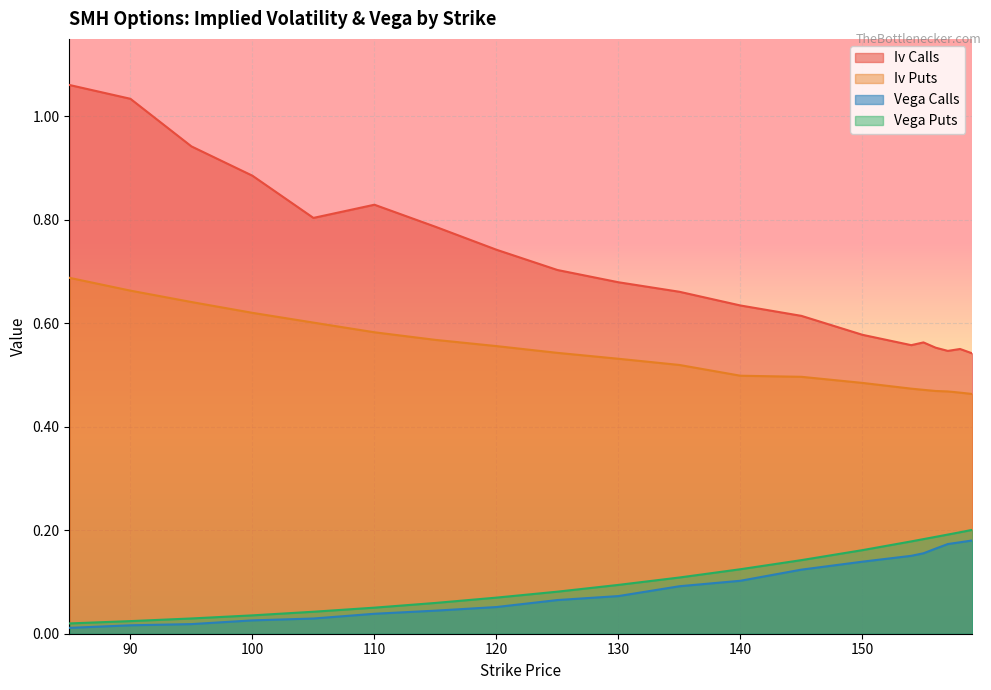

True or false: iv_puts and vega_calls intersect in this chart.

False